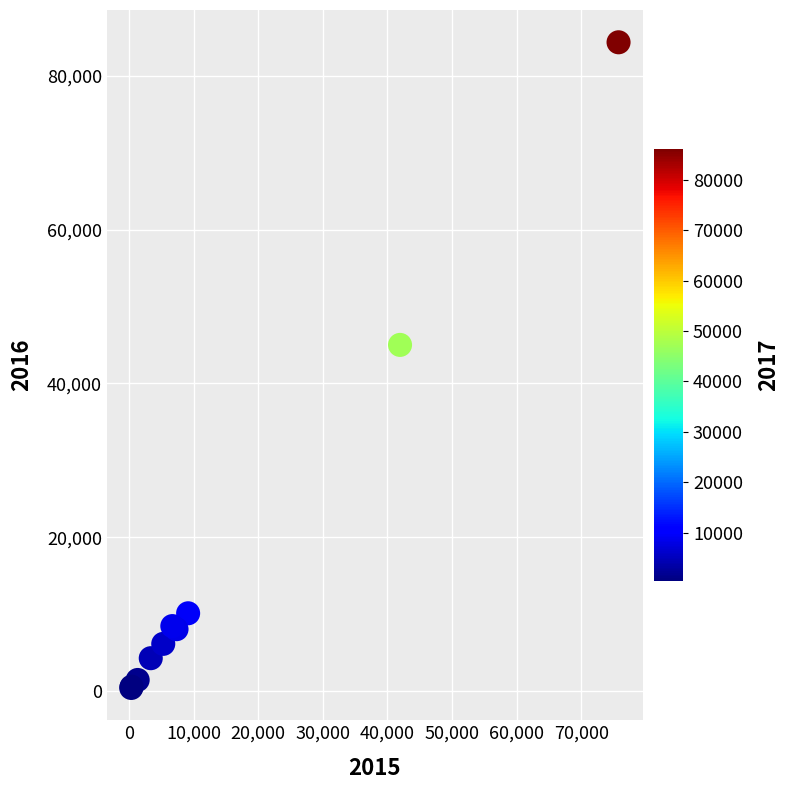

What Y value in the scatter plot is closest to 42372?

45002